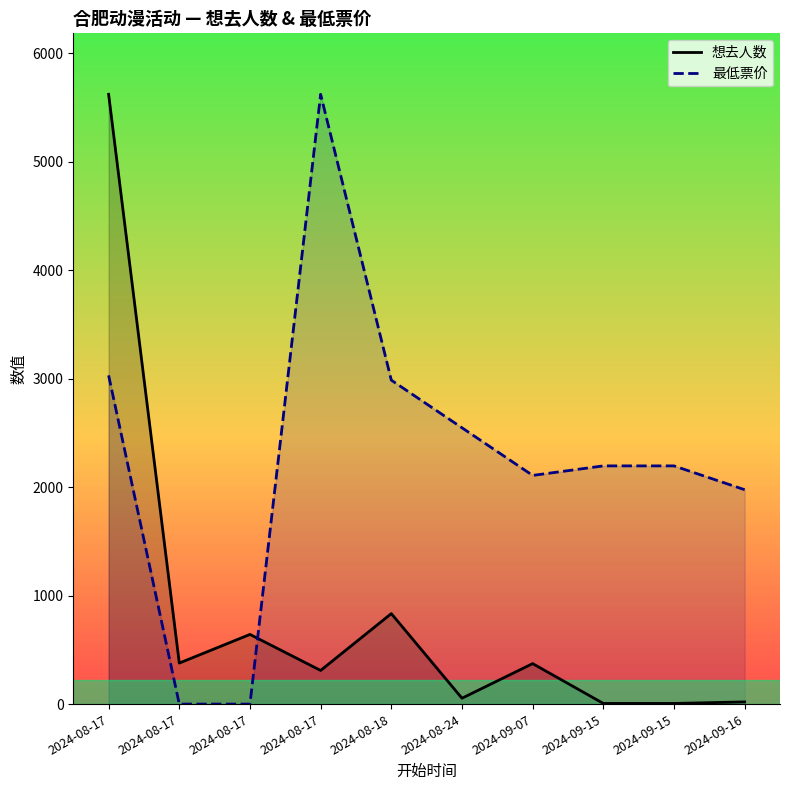

What is the maximum value for 想去人数_line?

5620.0